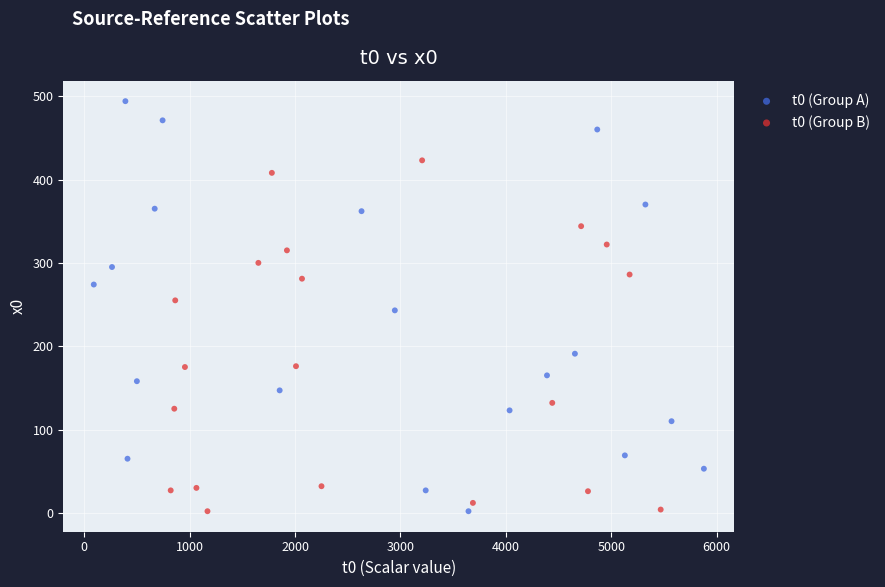

Which series reaches the maximum Y coordinate?

t0 (Group A)